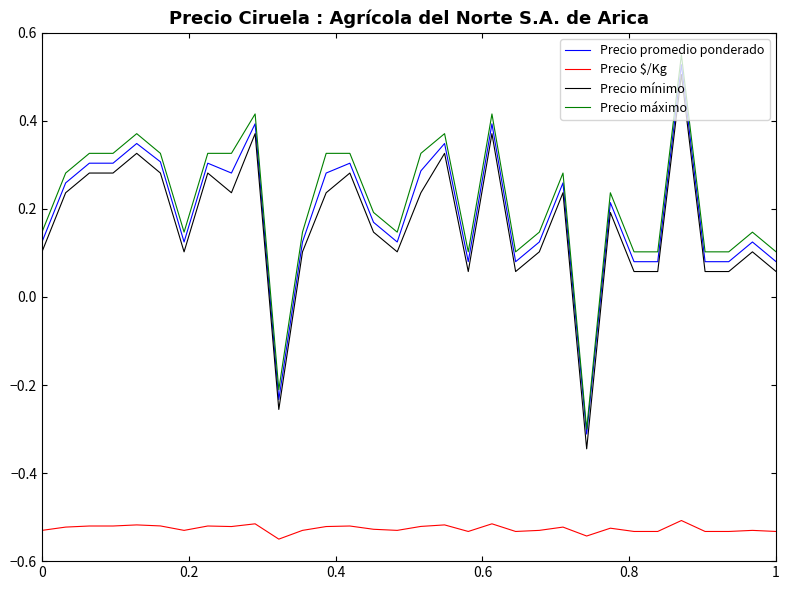

True or false: Precio mínimo and Precio máximo intersect in this chart.

False